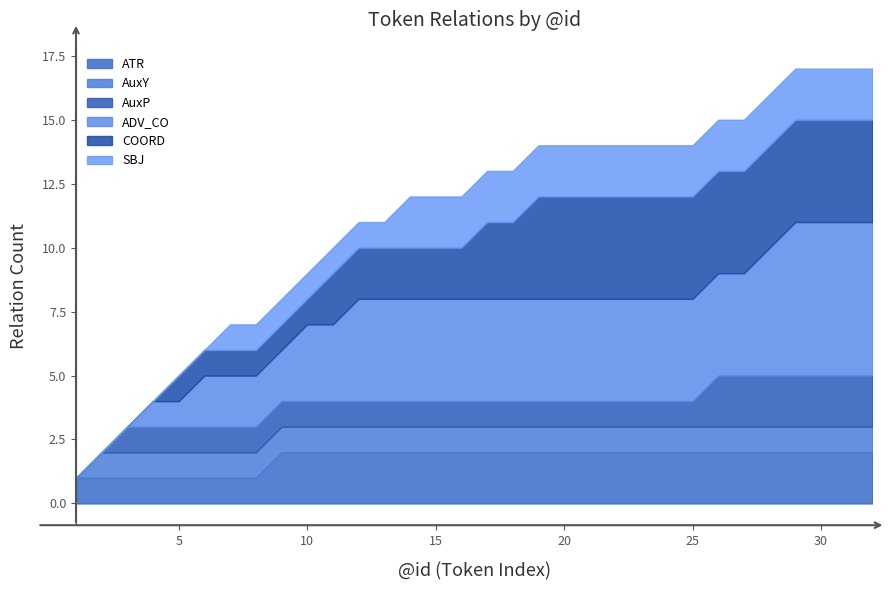

What is the total value across all series at 10?

9